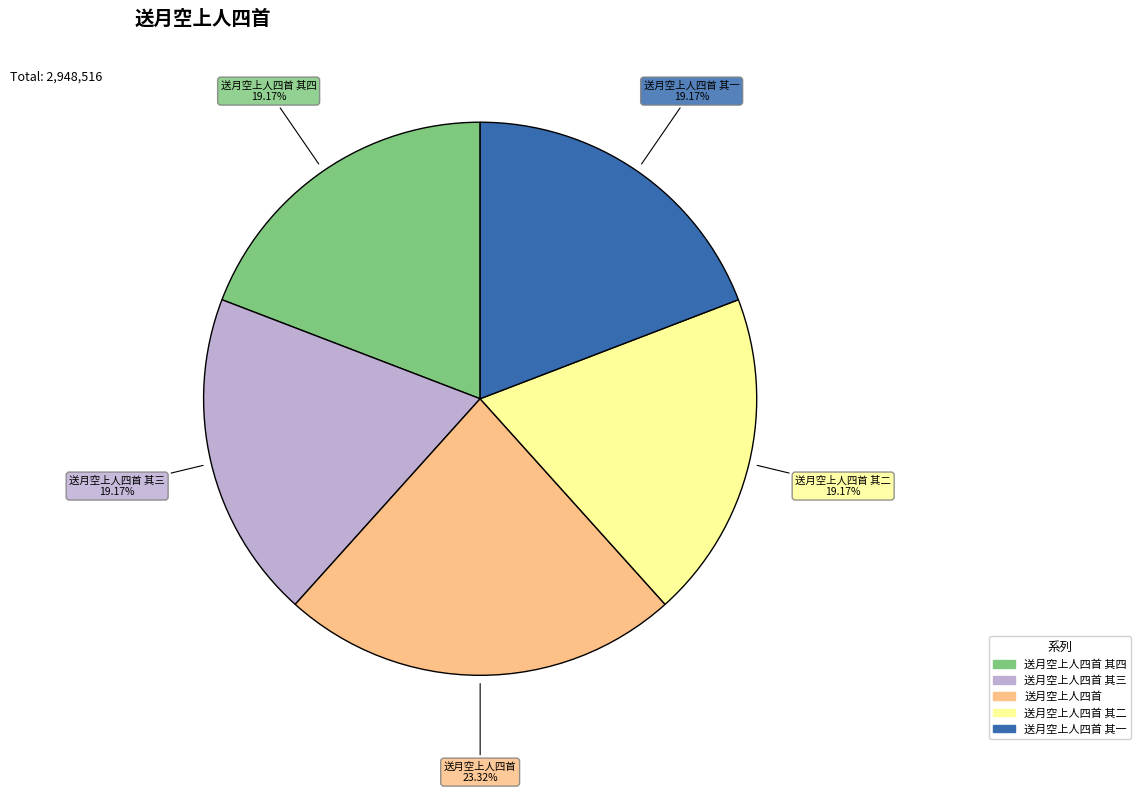

Does any single category account for the majority?

No